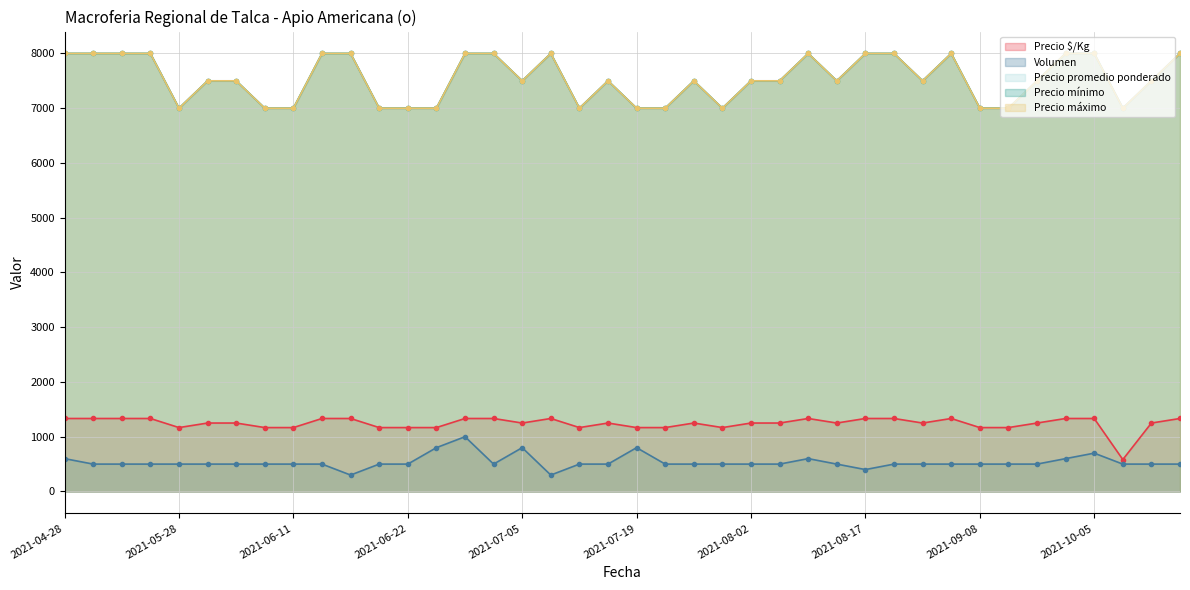

How many interior local peaks does the Precio máximo series have?

5